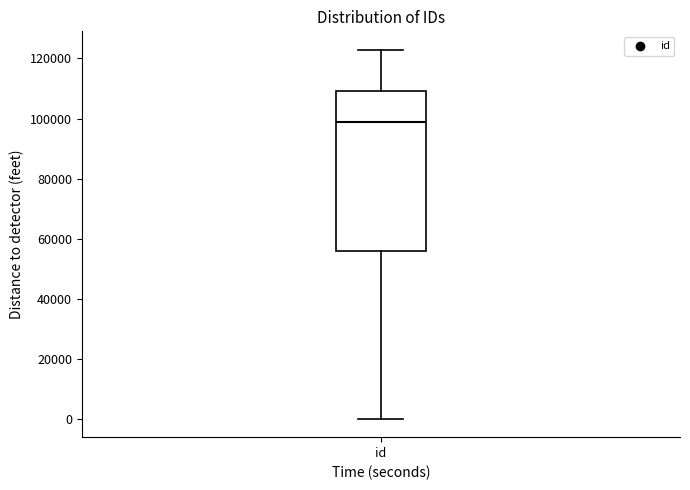

Transcribe this box plot: give where the median line is, the range the box spans, and where the two whiskers end, as read against the y-axis. The values are not printed on the chart, so give them approximately, as read against the axis.

median 98000, box 56000 to 110000, whiskers 0 to 122000